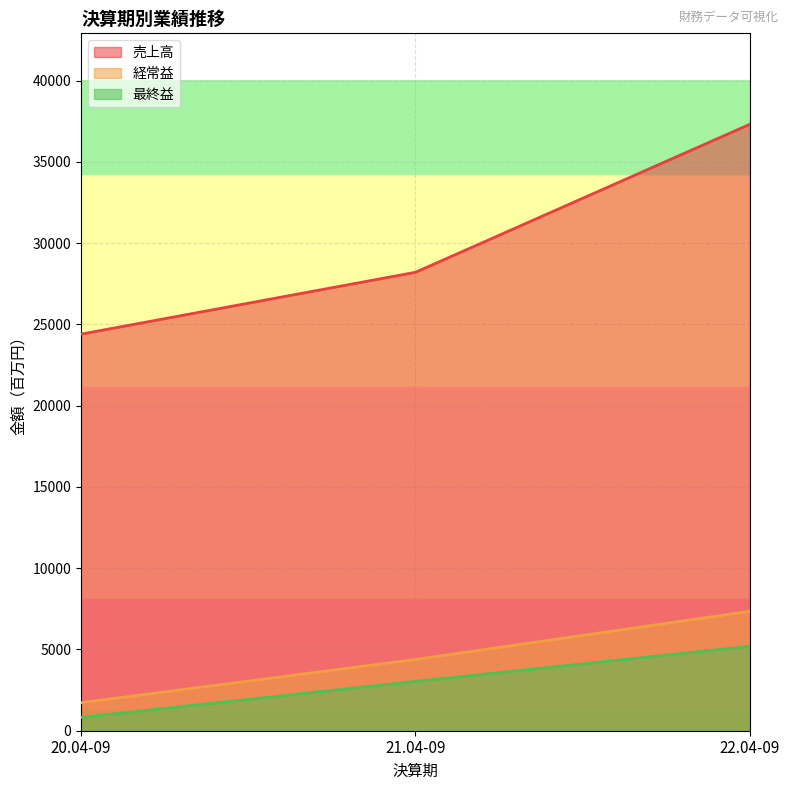

Reading right to left, extract all data points from this chart.

売上高: 37307	28202	24398
経常益: 7346	4383	1723
最終益: 5192	3033	821